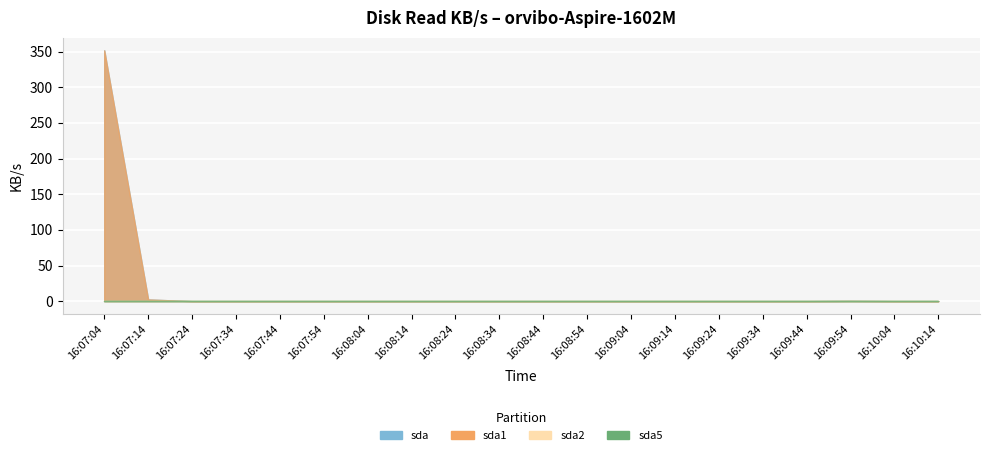

Reading left to right, list all the values displayed in this chart.

sda: 351.7	2.4	0.0	0.0	0.0	0.0	0.0	0.0	0.0	0.0	0.0	0.0	0.0	0.0	0.0	0.0	0.0	0.4	0.0	0.0
sda1: 351.7	2.4	0.0	0.0	0.0	0.0	0.0	0.0	0.0	0.0	0.0	0.0	0.0	0.0	0.0	0.0	0.0	0.4	0.0	0.0
sda2: 0.0	0.0	0.0	0.0	0.0	0.0	0.0	0.0	0.0	0.0	0.0	0.0	0.0	0.0	0.0	0.0	0.0	0.0	0.0	0.0
sda5: 0.0	0.0	0.0	0.0	0.0	0.0	0.0	0.0	0.0	0.0	0.0	0.0	0.0	0.0	0.0	0.0	0.0	0.0	0.0	0.0